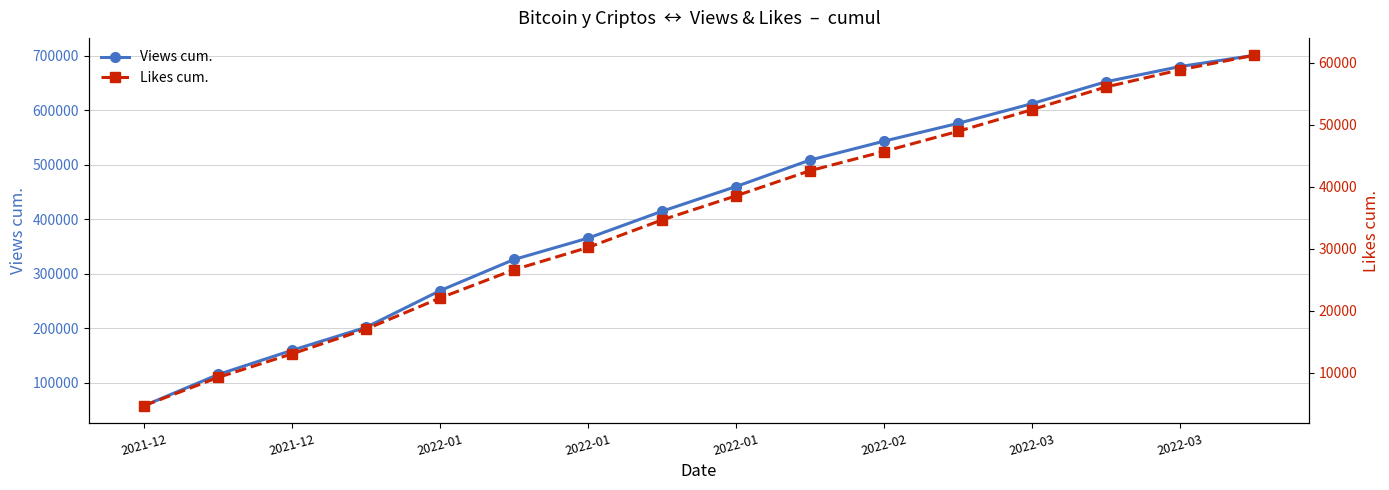

What is the value of the Views cum. point at the 4th from the left?

159755